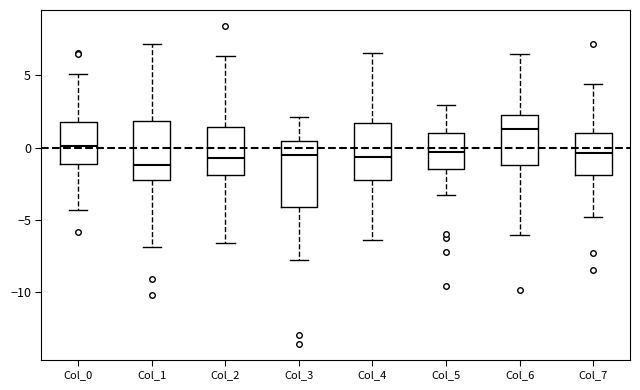

Which box is the tallest, from its lower edge to its upper edge?

Col_3